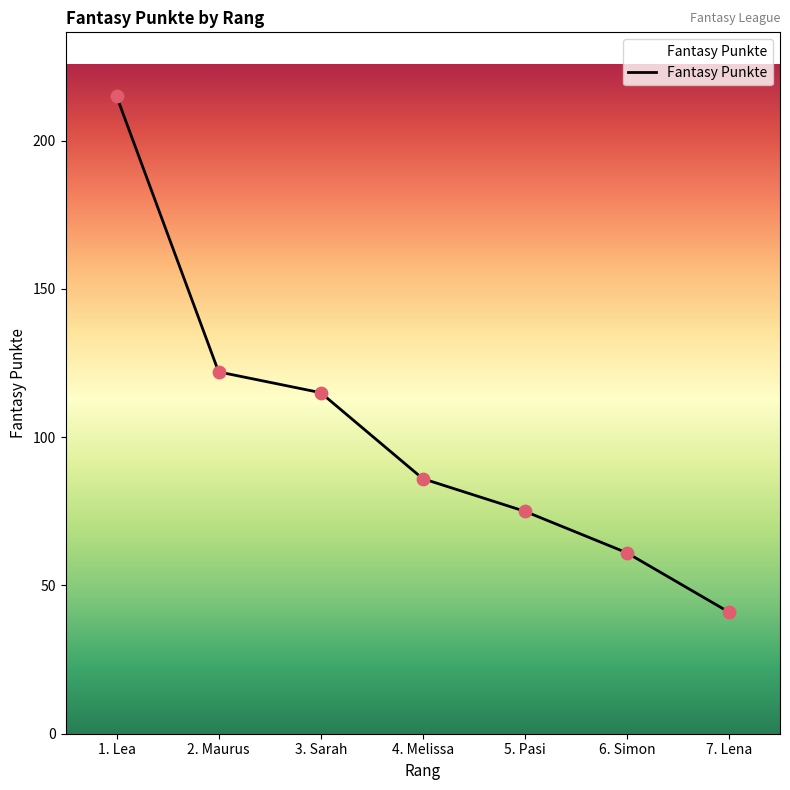

Which has a higher value, 3. Sarah or 1. Lea?

1. Lea